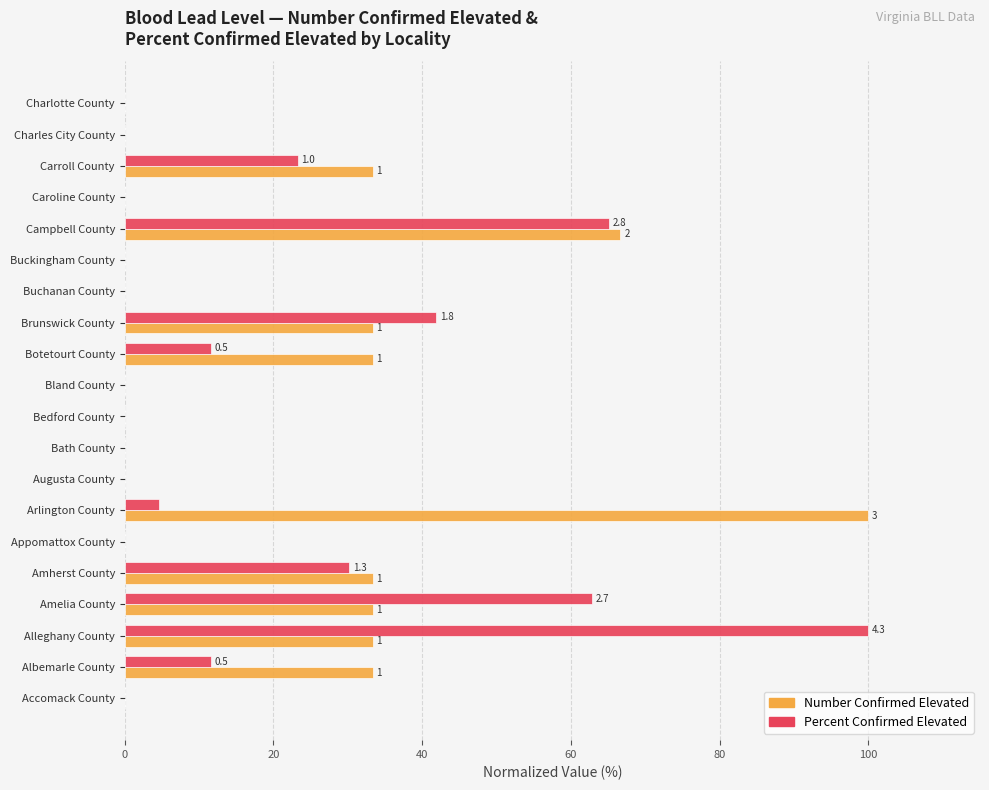

What is the sum of all Percent Confirmed Elevated values?

351.2